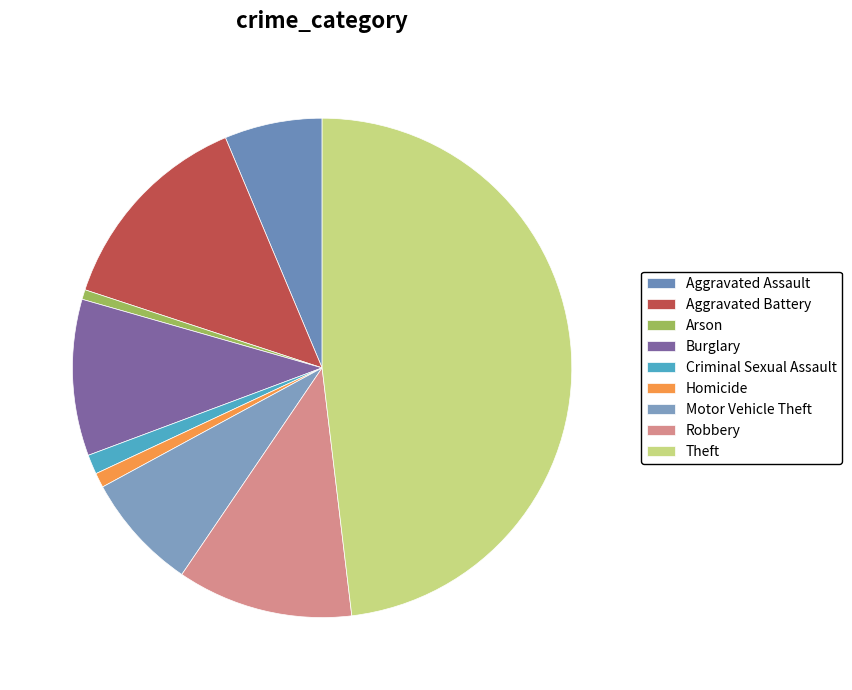

To the nearest percent, what is the difference between the Homicide and Aggravated Assault slice percentages?

5%